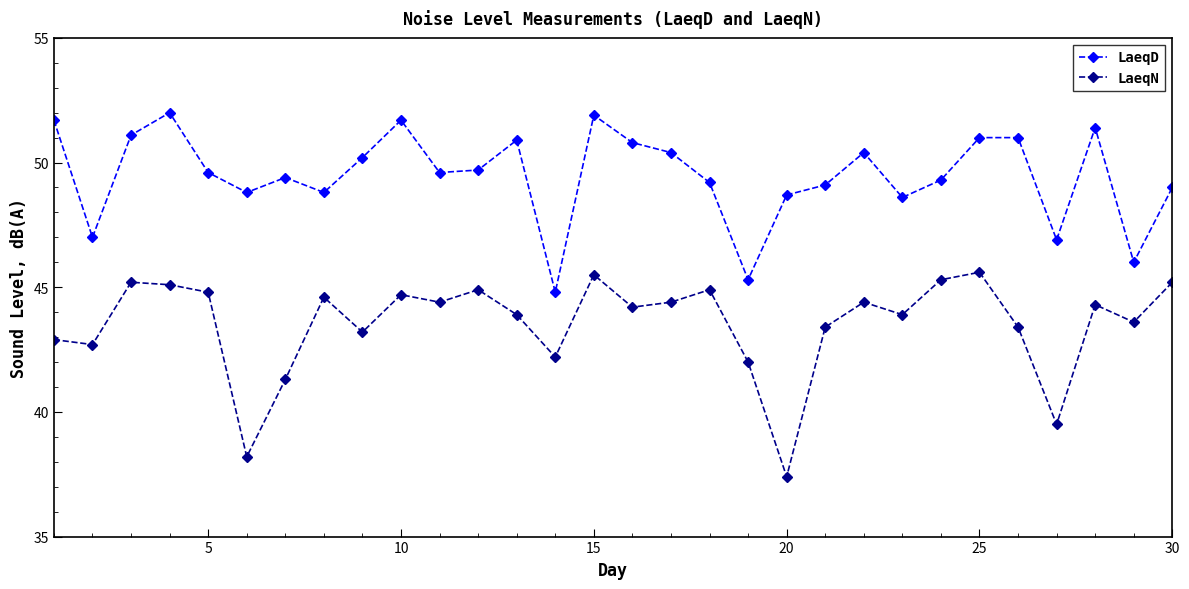

What is the lowest value of the LaeqN series?

37.4